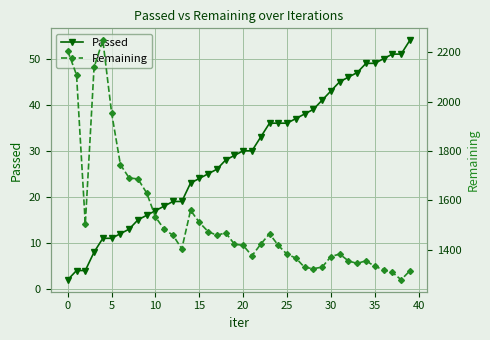

What is the minimum value shown in the chart?

2